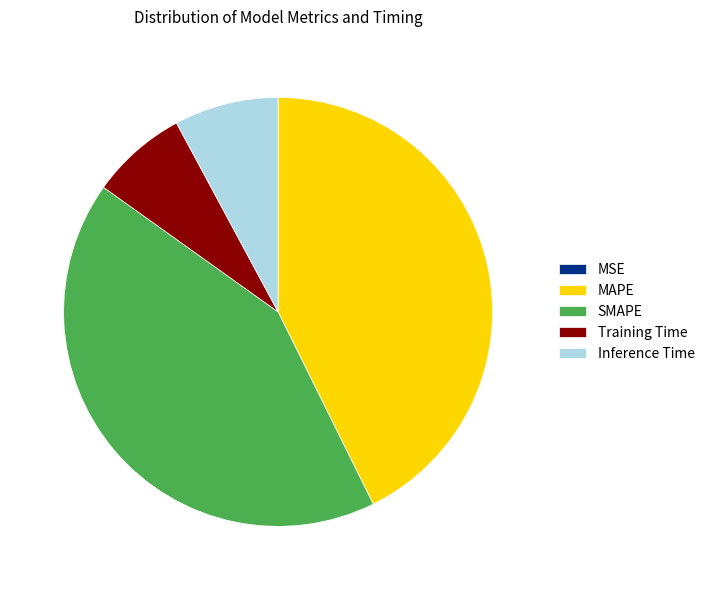

Is SMAPE the majority of the pie?

No